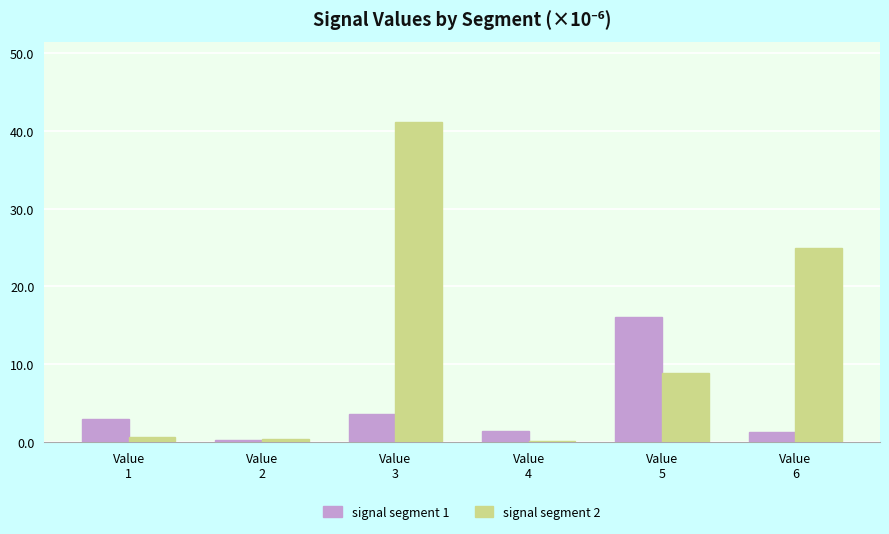

Is the value of signal segment 1 at Value
3 greater than the value of signal segment 2 at Value
4?

Yes